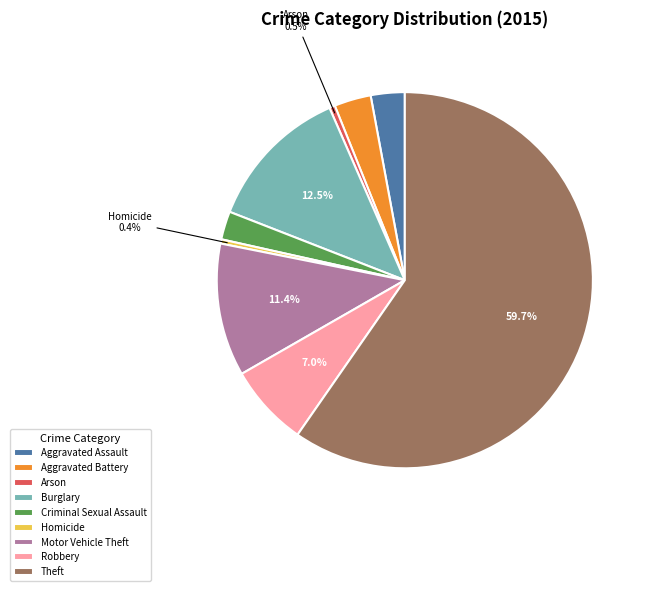

Is the sum of Burglary and Aggravated Battery greater than half?

No